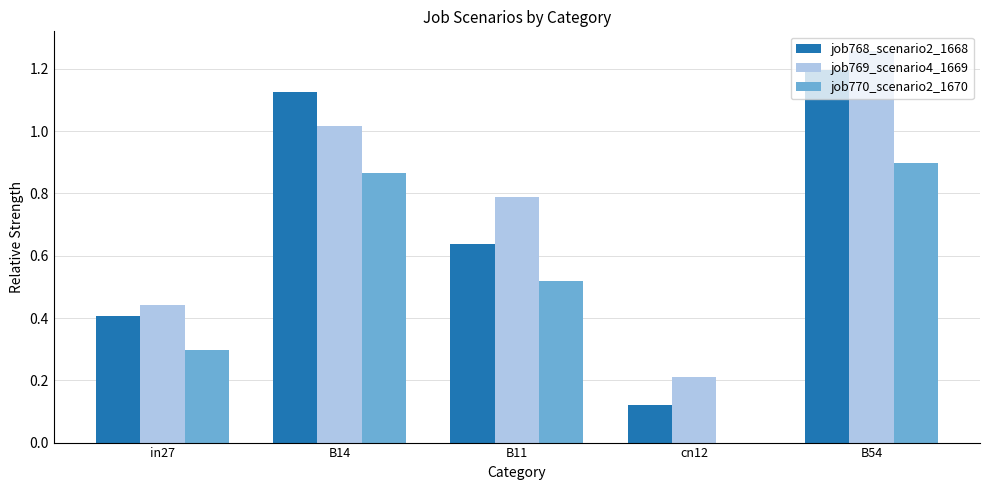

What is the sum of all job768_scenario2_1668 values?

3.5